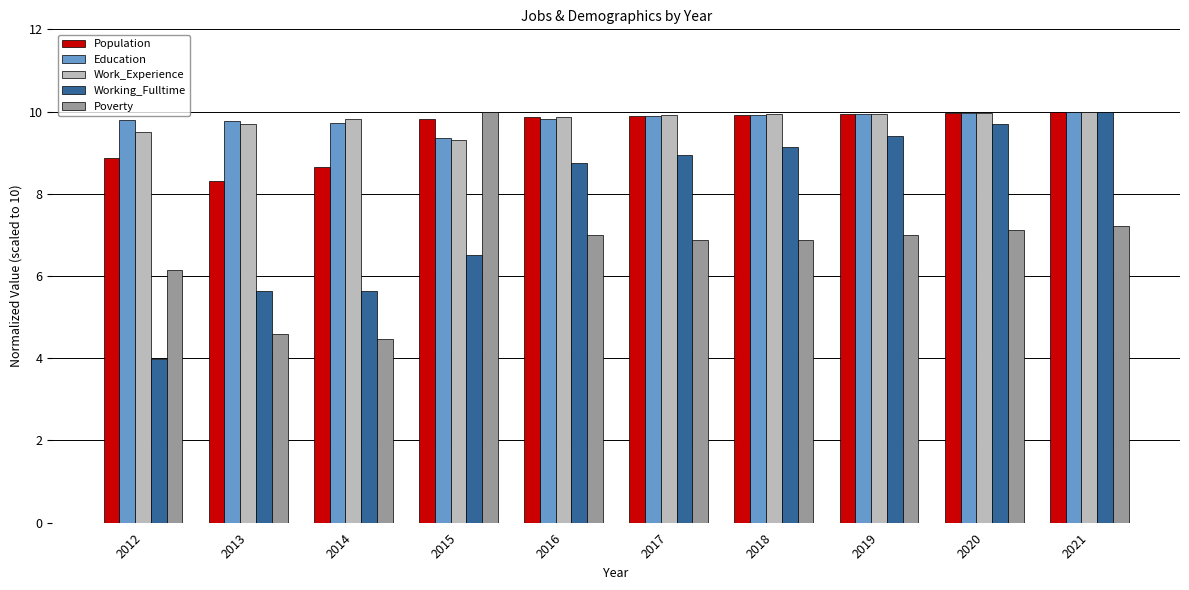

What is the spread (max minus min) of values at 2017?

3.0